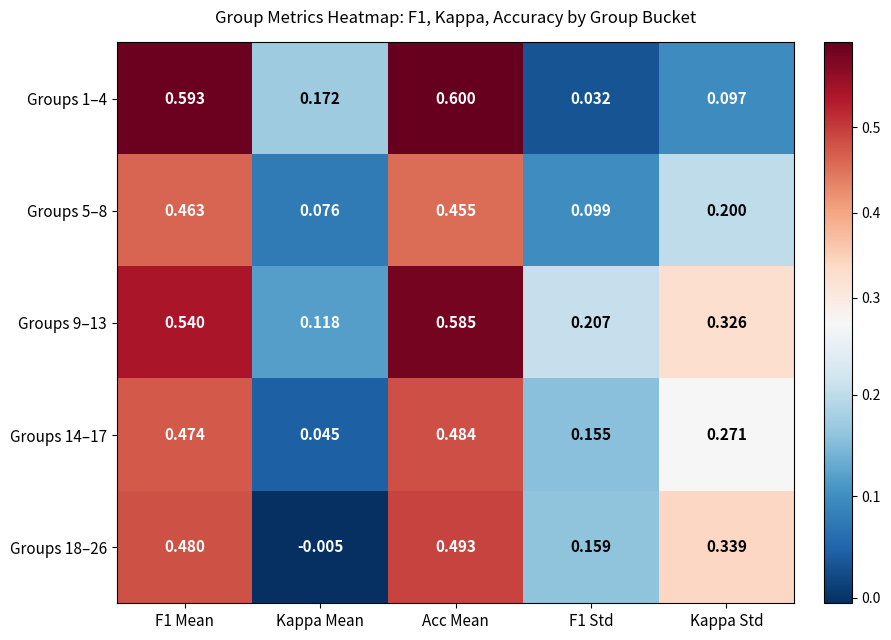

Is the value of Groups 9–13 at Acc Mean greater than the value of Groups 5–8 at Kappa Mean?

Yes